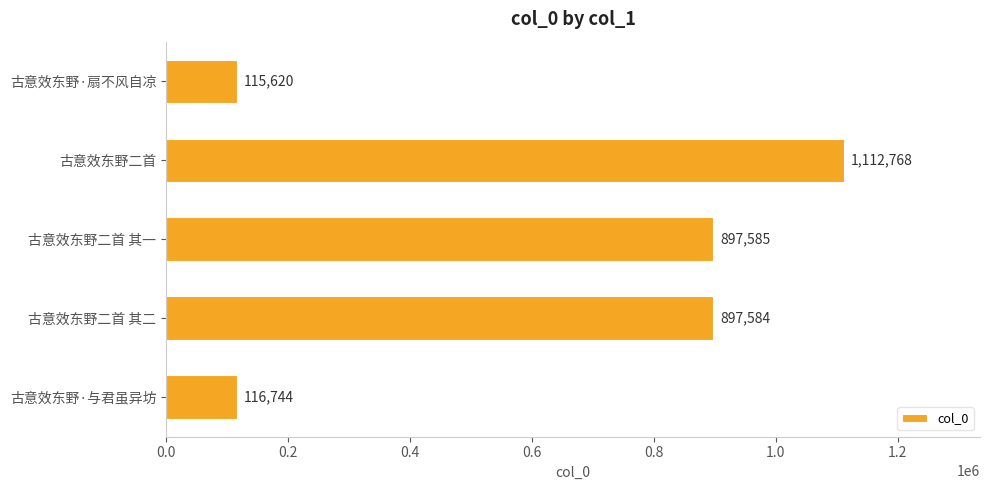

What is the difference between the maximum and minimum values?

997148